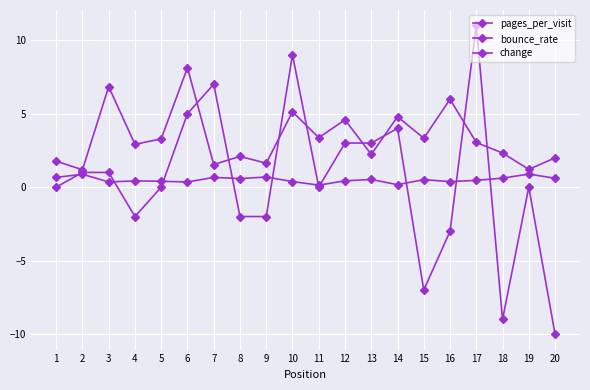

Does the chart have visible grid lines?

Yes